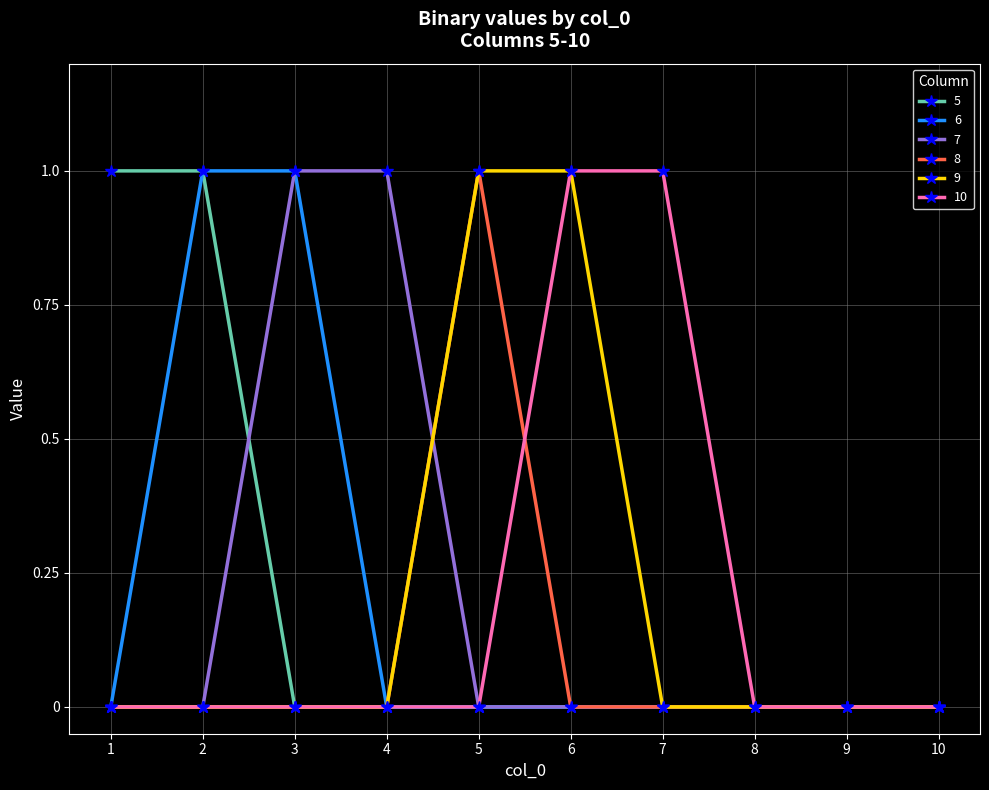

Does the chart display data point markers on the line(s)?

Yes